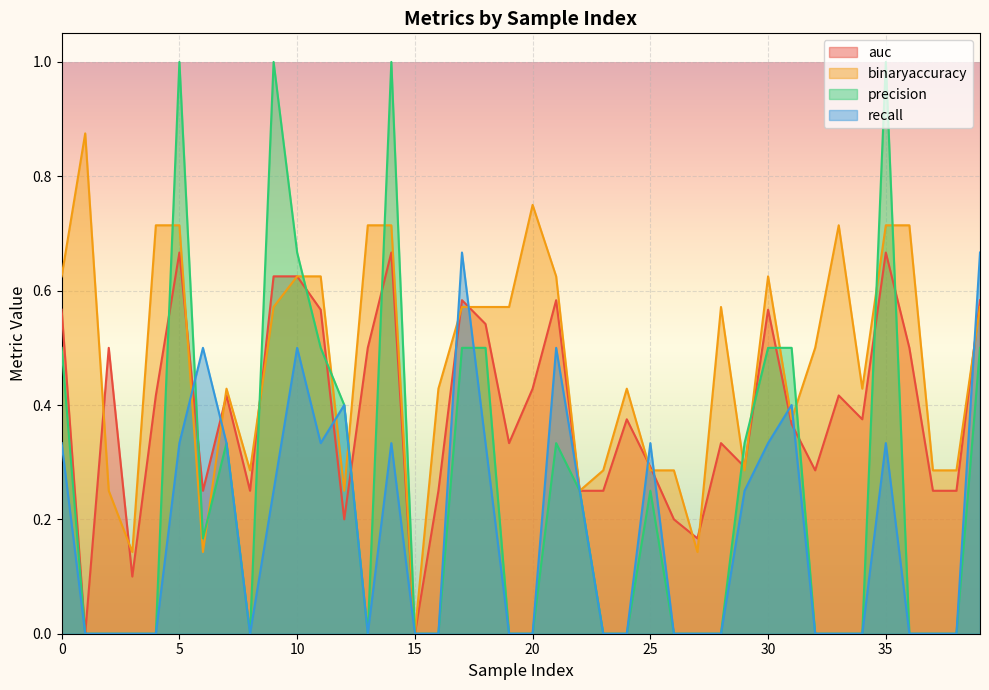

After their last crossing, which series has the higher values: recall or binaryaccuracy?

recall